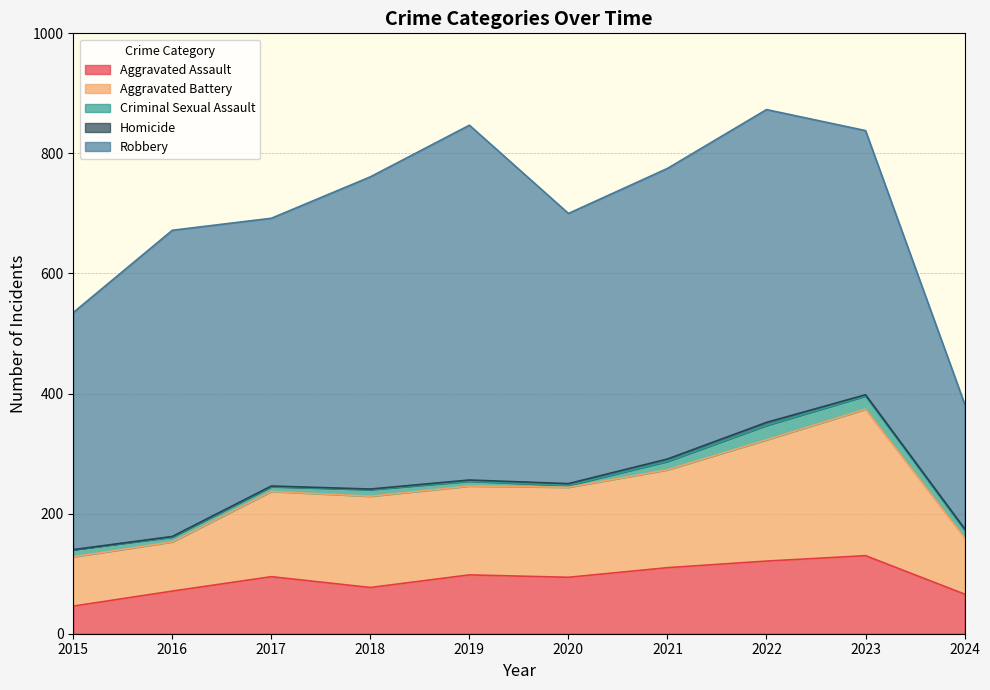

Where is Aggravated Assault nearest to the value 88?

2020